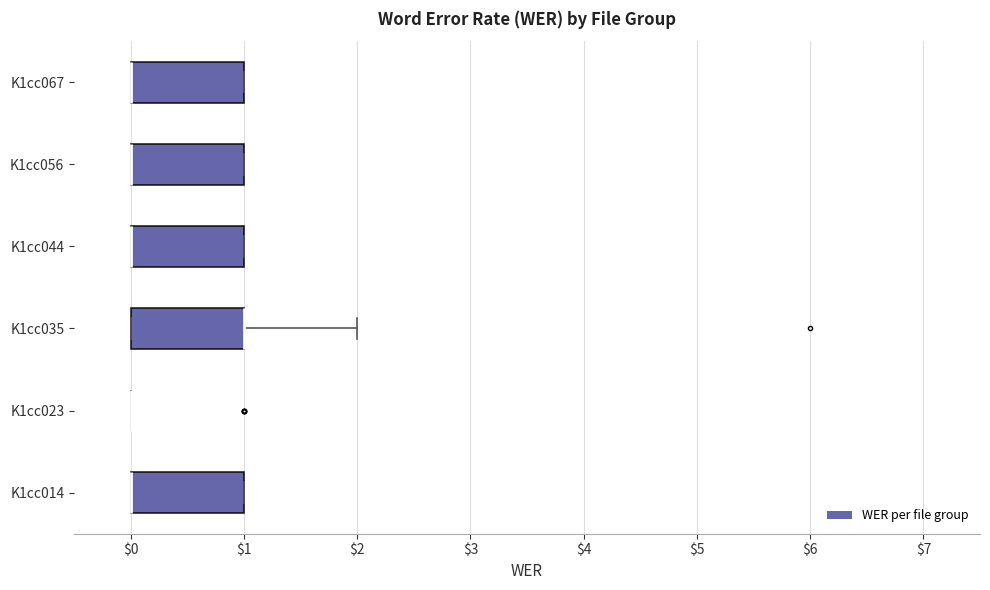

Reading bottom to top, transcribe this box plot: for each box, give where its median line is, the range the box spans, and where its two whiskers end, as read against the x-axis. The values are not printed on the chart, so give them approximately, as read against the axis.

K1cc014: median 0 (drawn on the box's left edge), box 0 to 1, whiskers 0 to 1
K1cc023: box collapsed to a line at 0, whiskers 0 to 0
K1cc035: median 1 (drawn on the box's right edge), box 0 to 1, whiskers 0 to 2
K1cc044: median 0 (drawn on the box's left edge), box 0 to 1, whiskers 0 to 1
K1cc056: median 0 (drawn on the box's left edge), box 0 to 1, whiskers 0 to 1
K1cc067: median 0 (drawn on the box's left edge), box 0 to 1, whiskers 0 to 1